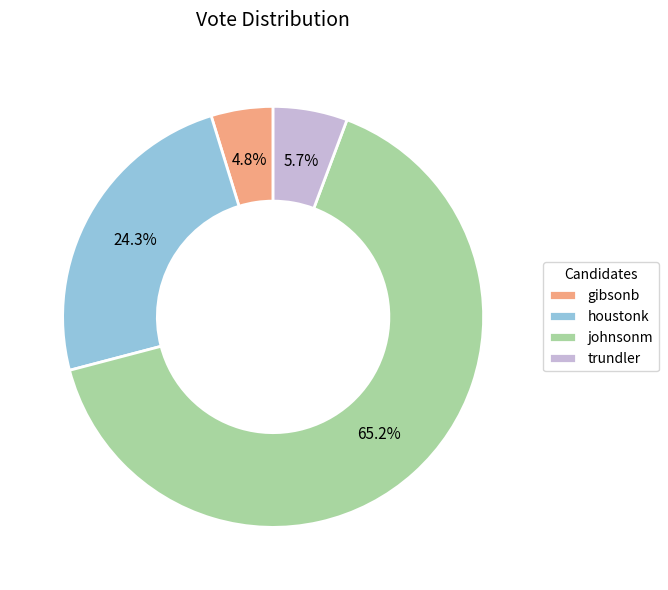

Rank the categories by value from lowest to highest.

gibsonb, trundler, houstonk, johnsonm